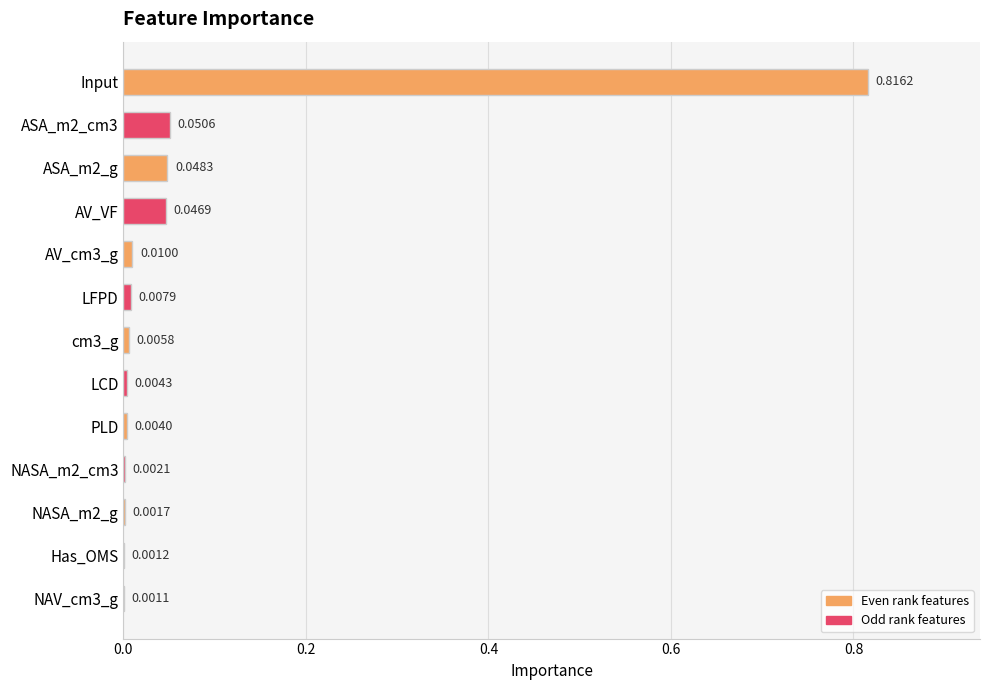

Between AV_VF and AV_cm3_g, which is larger?

AV_VF